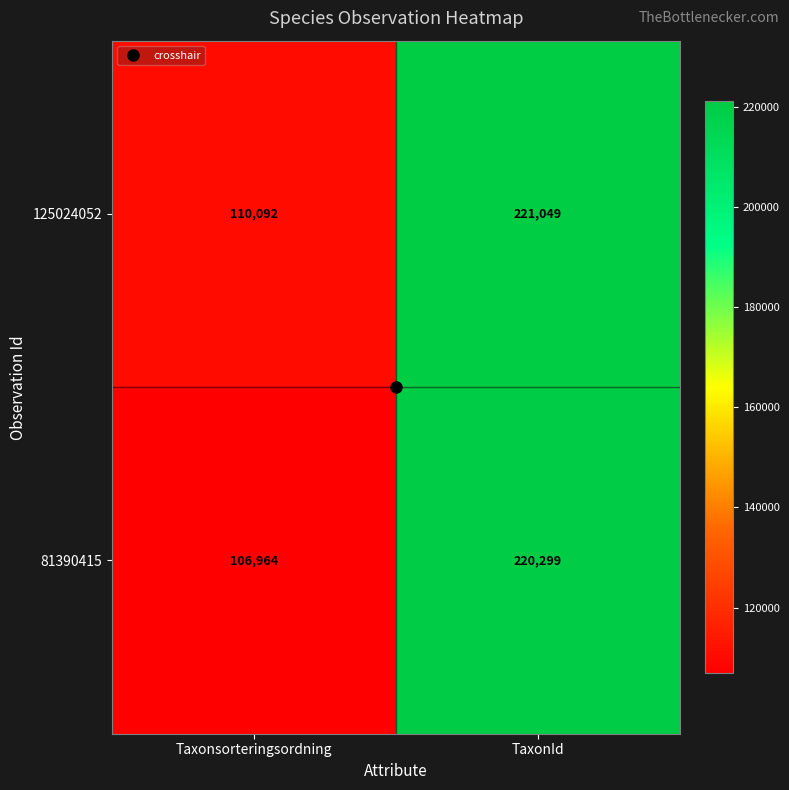

What is the difference between the maximum and minimum values in the 125024052 series?

110957